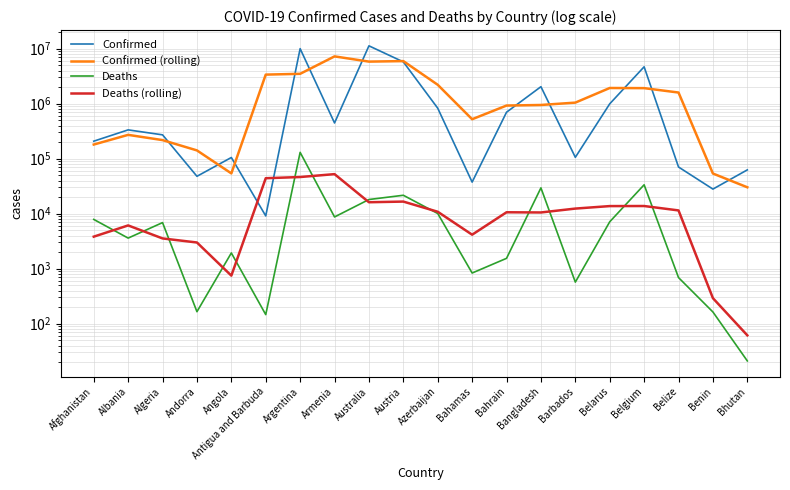

At which label does Confirmed (rolling) first exceed 1045783?

Antigua and Barbuda